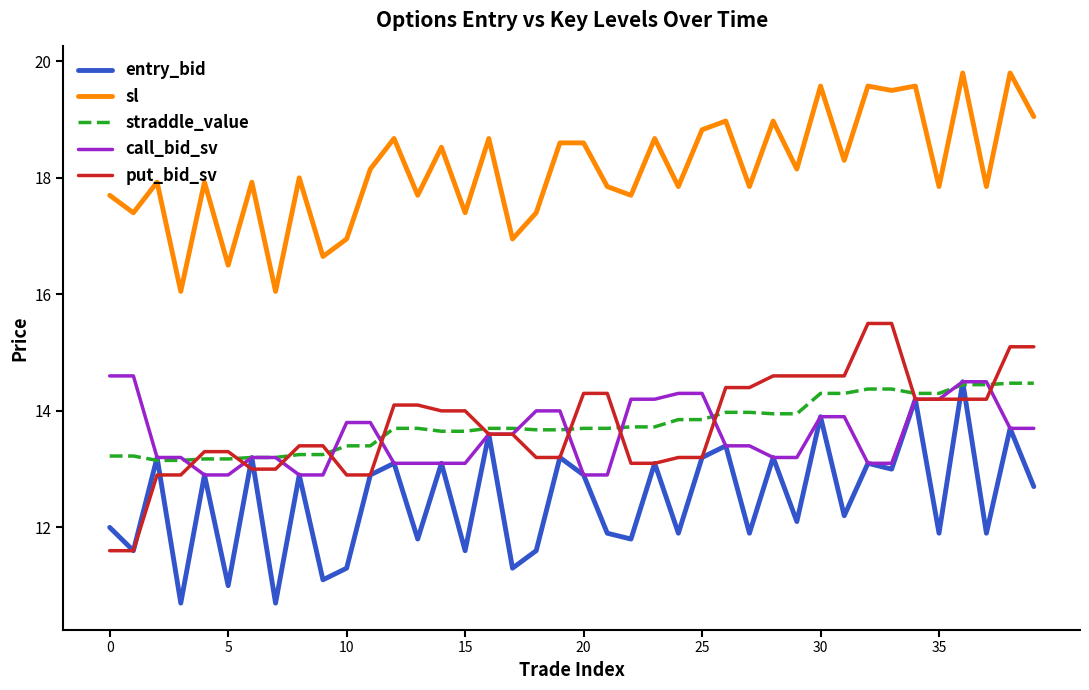

True or false: sl and call_bid_sv cross at least once.

False